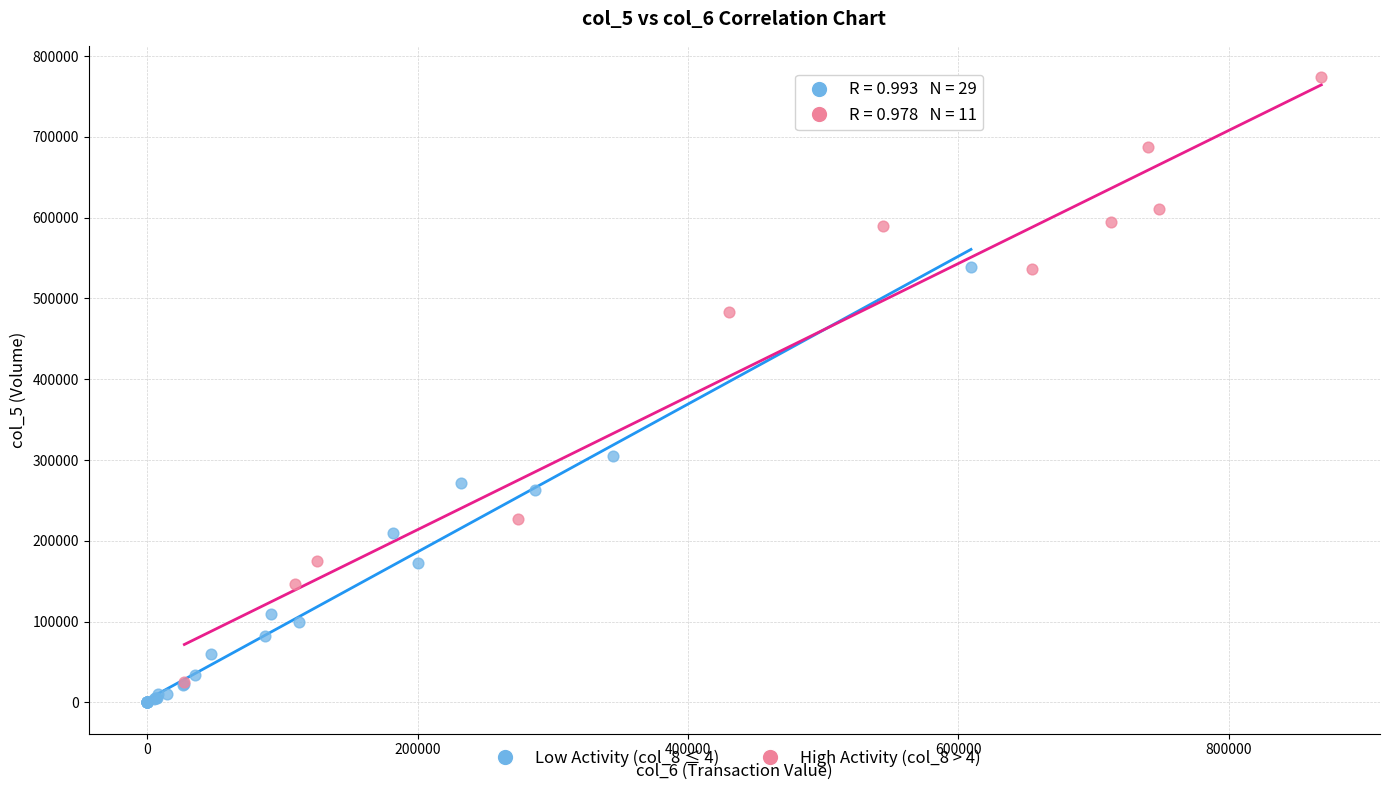

What are all the series names shown in the legend?

Low Activity (col_8 ≤ 4), High Activity (col_8 > 4)